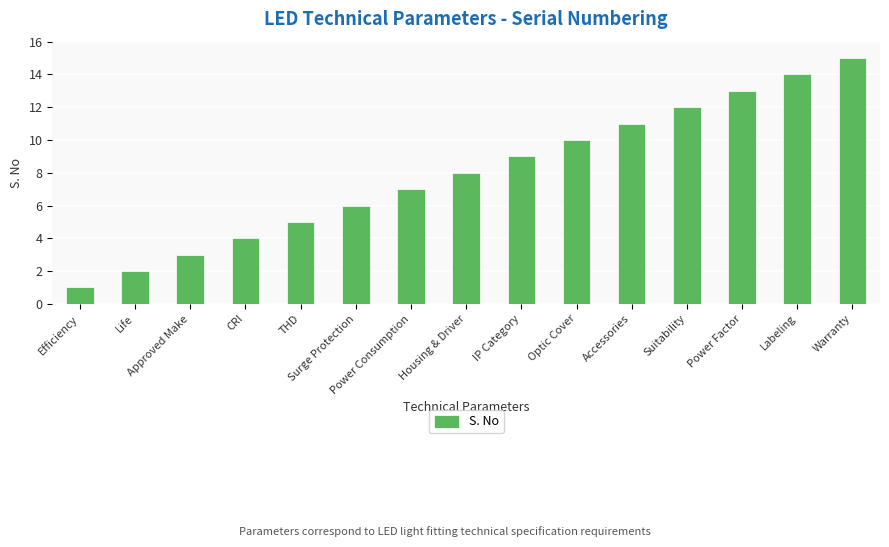

What is the label of the 3rd bar from the right?

Power Factor